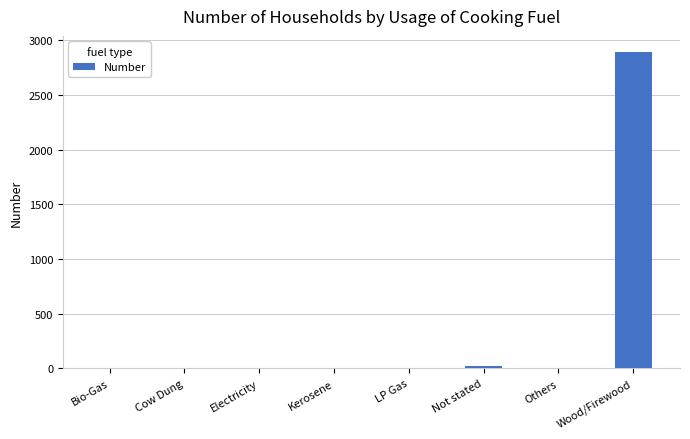

What is the ratio of the value at Cow Dung to the value at Bio-Gas?

0.2